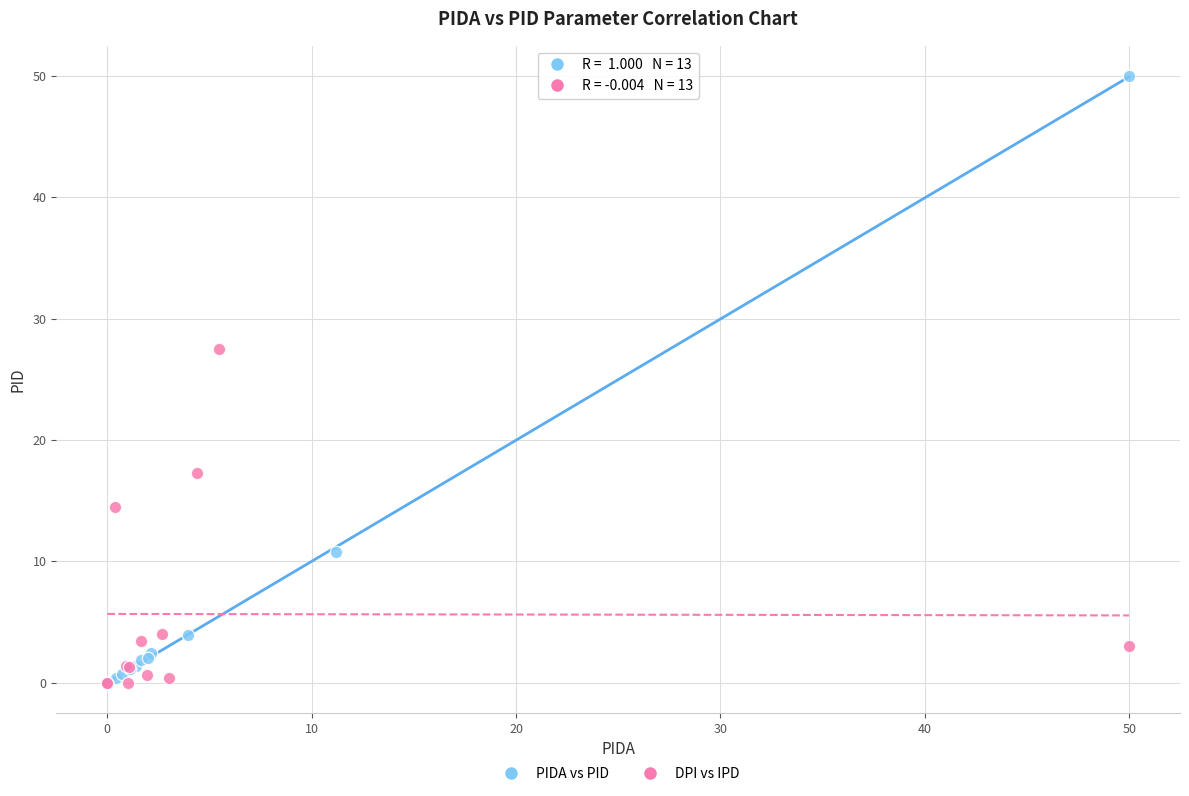

Which series contains the highest Y value?

PIDA vs PID